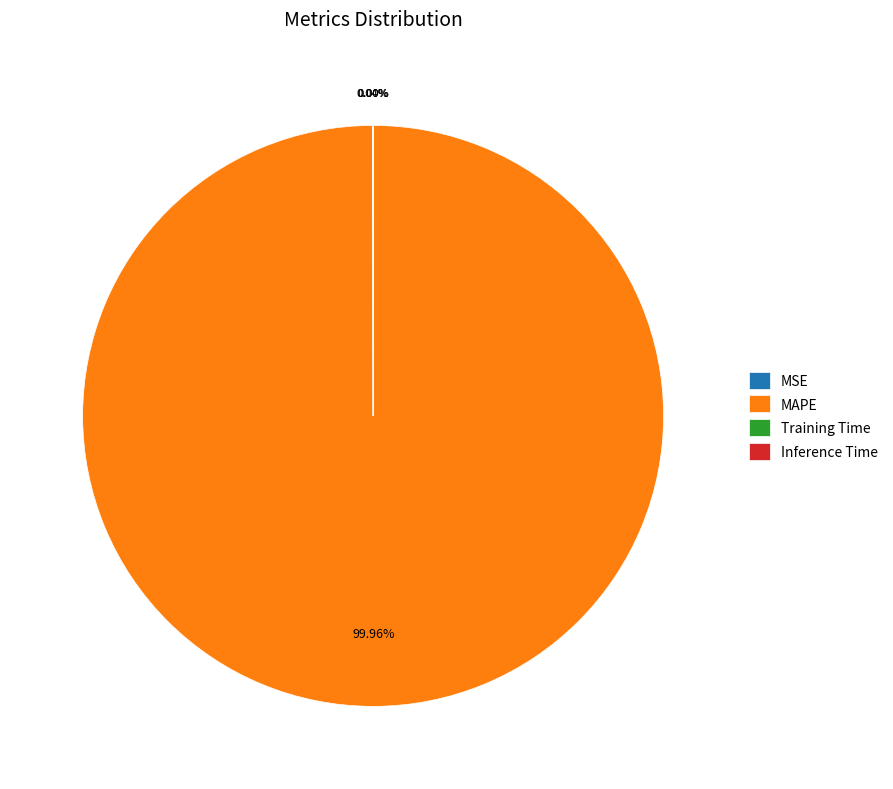

Is there any slice that represents more than half of the pie?

Yes